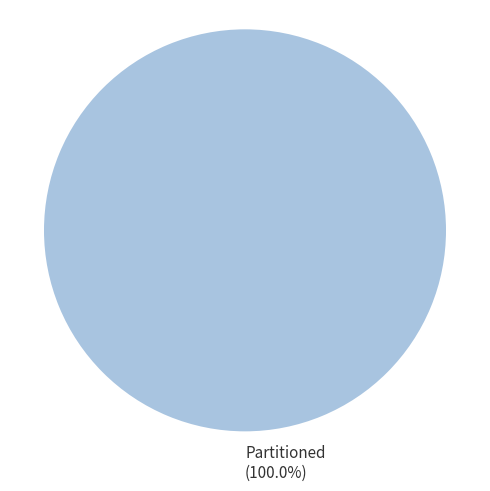

What is the majority slice?

Partitioned (100.0%)